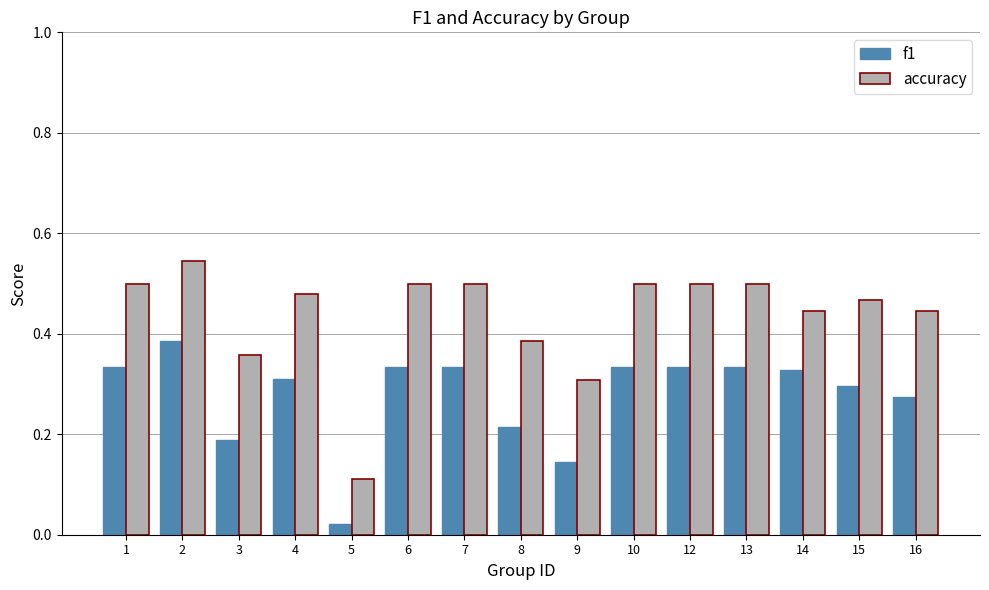

Count the accuracy values in the range 0 to 1.

15